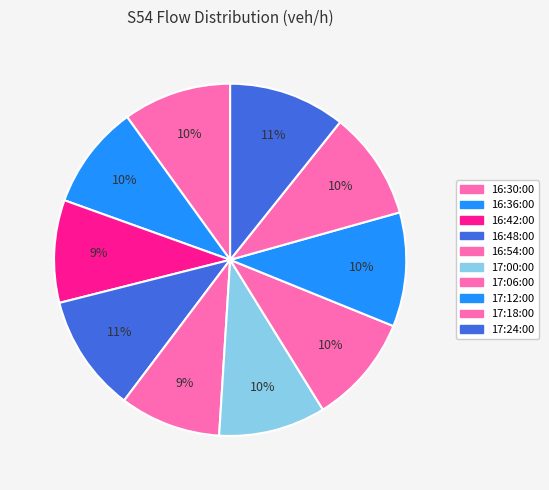

Is it true that 17:00:00 is 17% of the pie?

False